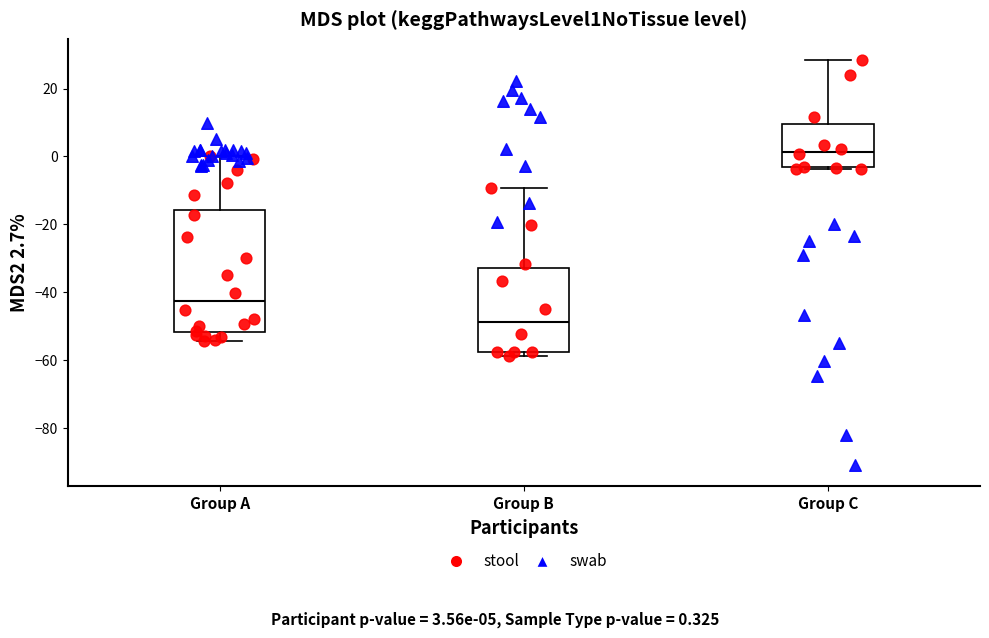

Reading left to right, transcribe this box plot: for each box, give where its median line is, the range the box spans, and where its two whiskers end, as read against the y-axis. The values are not printed on the chart, so give them approximately, as read against the axis.

Group A: median -42, box -52 to -16, whiskers -54 to 0
Group B: median -48, box -58 to -32, whiskers -58 (just below the box's lower edge) to -10
Group C: median 2, box -4 to 10, whiskers -4 to 28